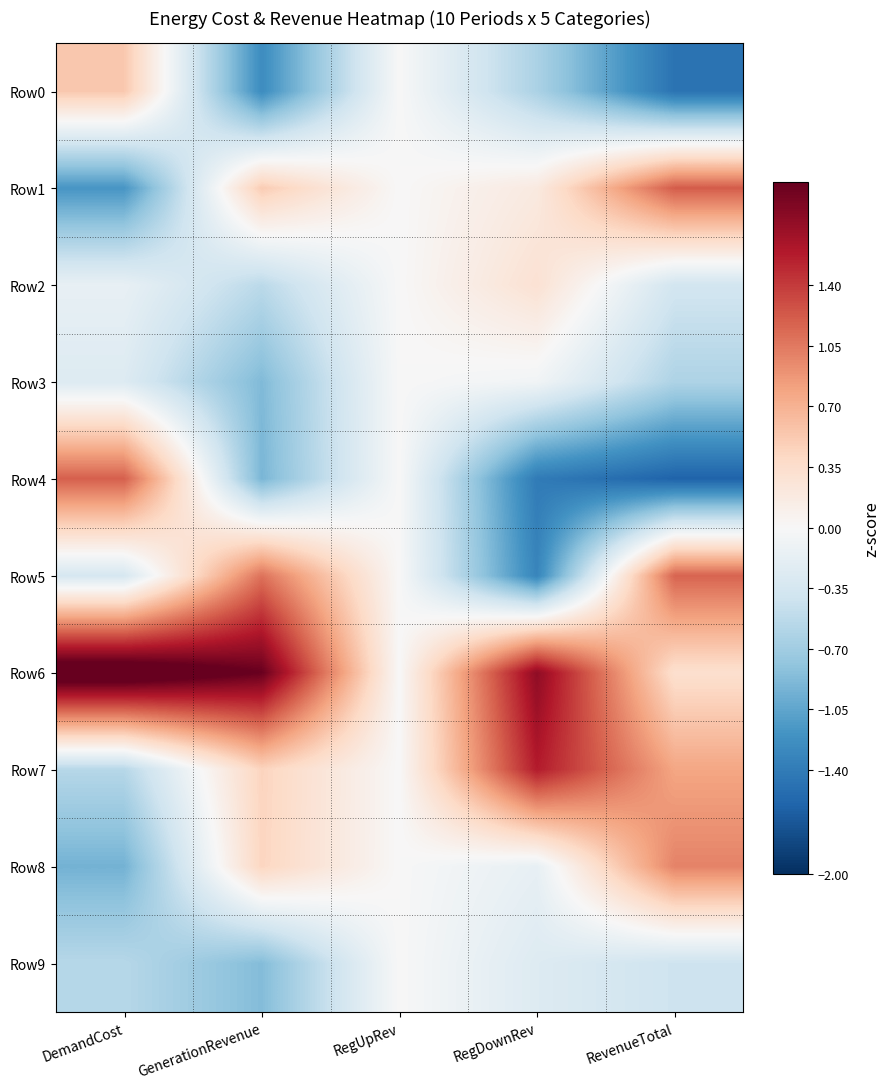

At how many categories does at least one series exceed 0?

4